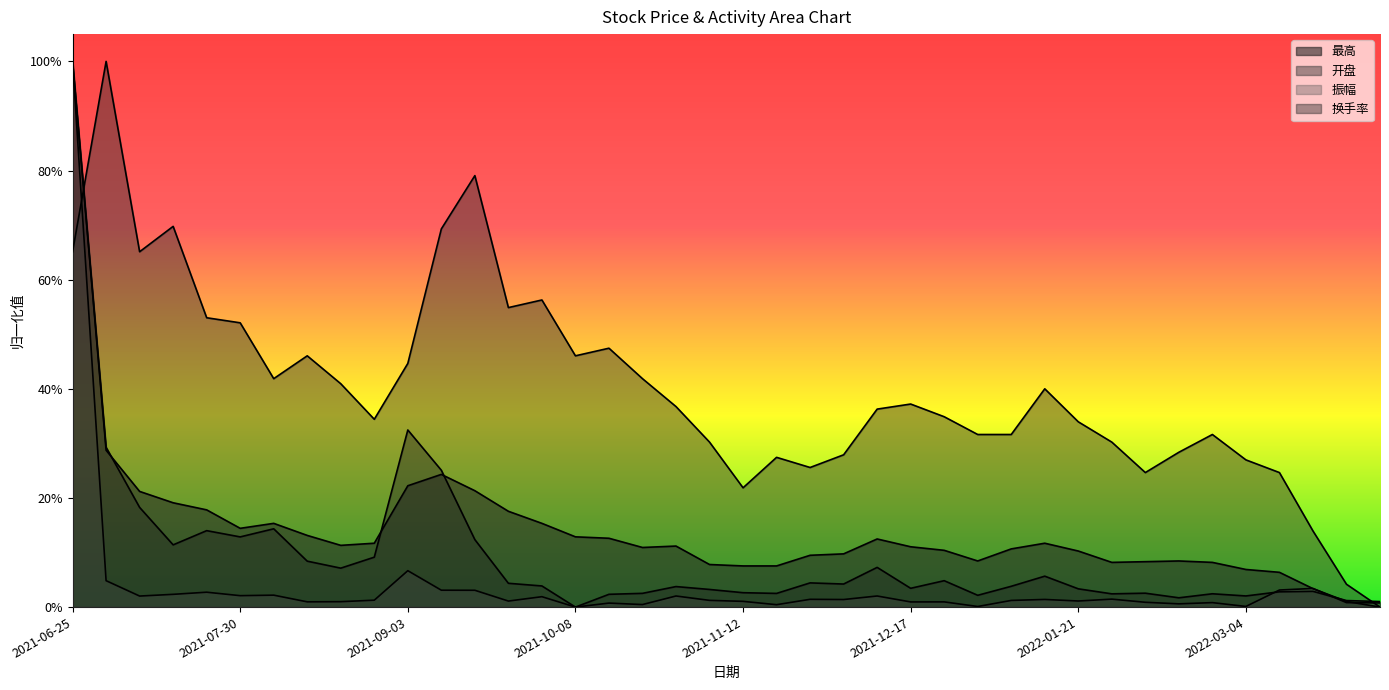

Rank the categories by 振幅 value from highest to lowest.

2021-06-25, 2021-09-03, 2021-07-02, 2022-03-18, 2022-03-11, 2021-09-10, 2021-09-17, 2021-07-23, 2021-07-16, 2021-08-06, 2021-07-30, 2021-10-29, 2021-12-10, 2021-07-09, 2021-09-30, 2022-01-28, 2021-11-26, 2022-01-14, 2021-12-03, 2021-08-27, 2021-11-05, 2022-01-07, 2022-01-21, 2021-09-24, 2021-11-12, 2021-08-20, 2021-08-13, 2021-12-24, 2021-12-17, 2022-02-11, 2022-02-25, 2022-03-25, 2022-04-01, 2021-10-15, 2022-02-18, 2021-10-22, 2021-11-19, 2022-03-04, 2021-12-31, 2021-10-08